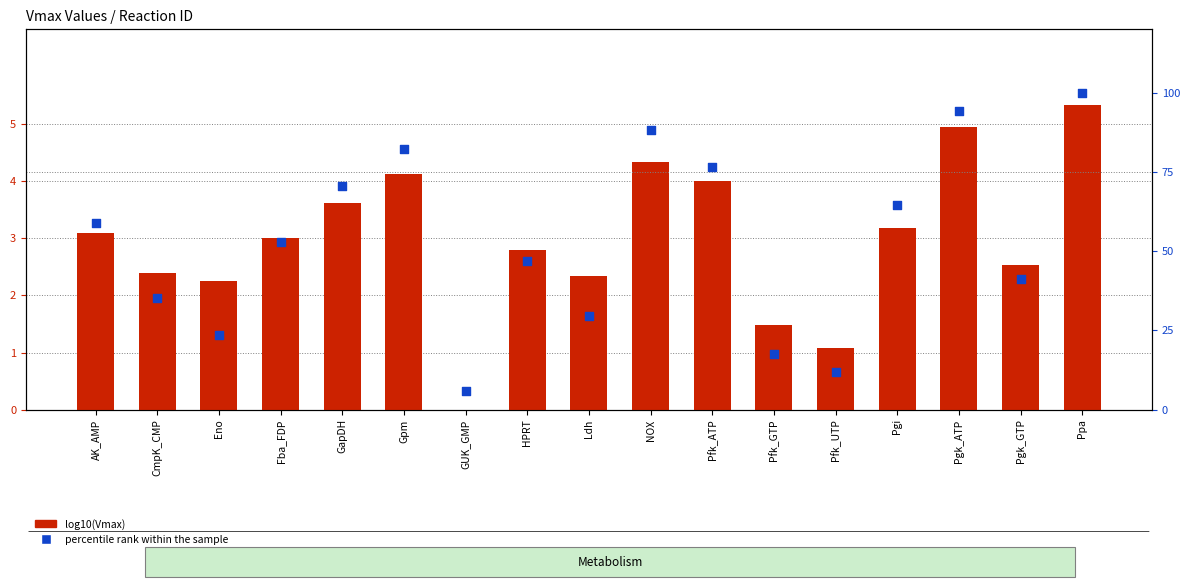

At which category is the sum across all series the highest?

Ppa